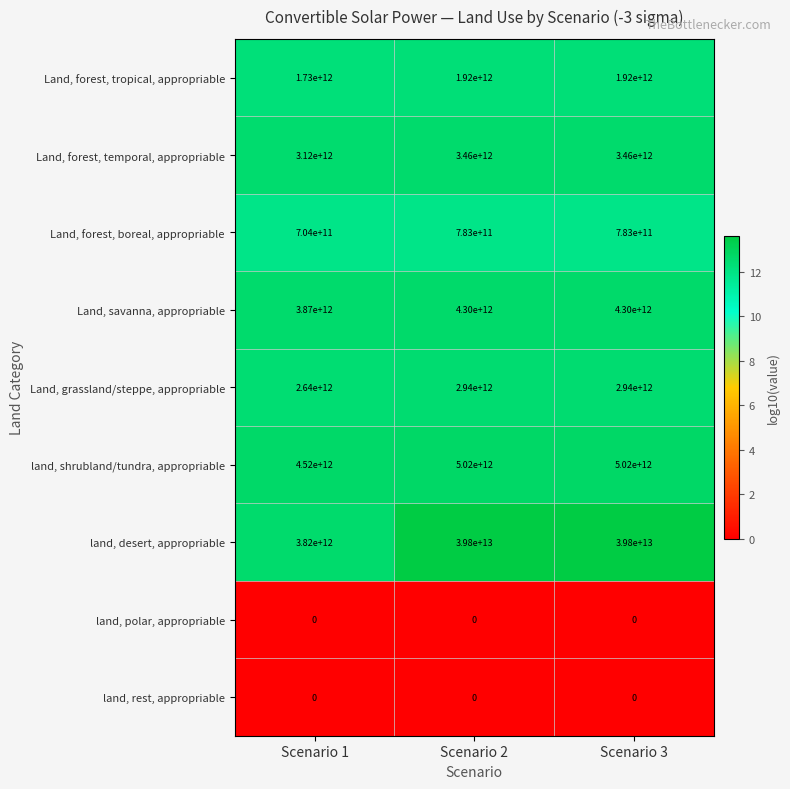

Is the value of Land, grassland/steppe, appropriable at Scenario 2 greater than the value of Land, forest, boreal, appropriable at Scenario 3?

Yes